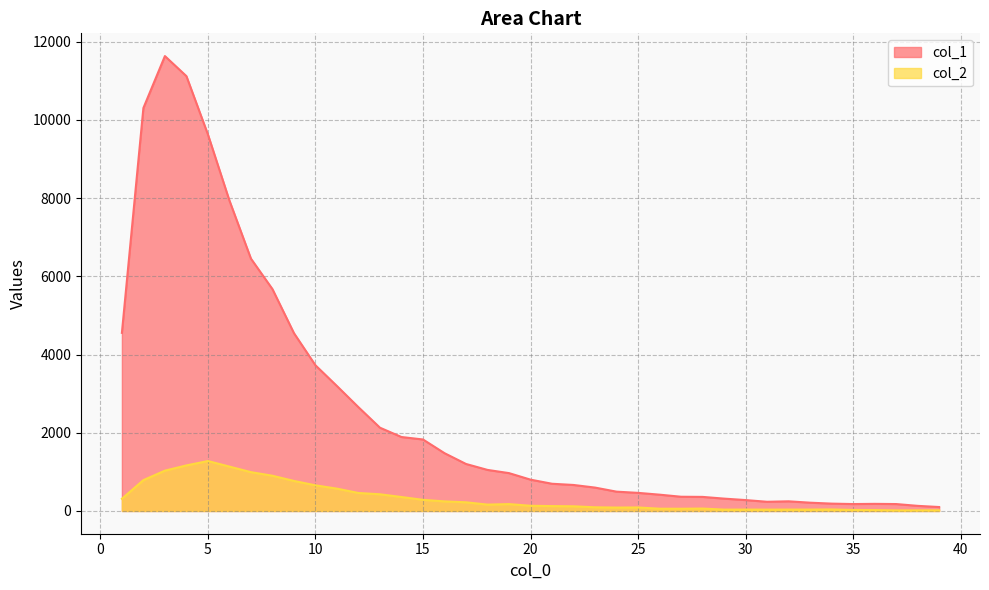

Reading left to right, what are all the values shown in this chart?

col_1: 1=4554	2=10303	3=11631	4=11118	5=9627	6=7937	7=6452	8=5673	9=4547	10=3725	11=3194	12=2653	13=2129	14=1891	15=1828	16=1478	17=1202	18=1050	19=968	20=801	21=696	22=665	23=598	24=494	25=463	26=417	27=364	28=360	29=316	30=279	31=235	32=247	33=212	34=188	35=177	36=182	37=177	38=131	39=101
col_2: 1=312	2=789	3=1031	4=1165	5=1277	6=1135	7=993	8=901	9=768	10=656	11=571	12=460	13=427	14=357	15=285	16=245	17=222	18=163	19=176	20=133	21=125	22=120	23=94	24=87	25=90	26=58	27=57	28=62	29=35	30=36	31=35	32=36	33=36	34=39	35=26	36=23	37=15	38=16	39=17